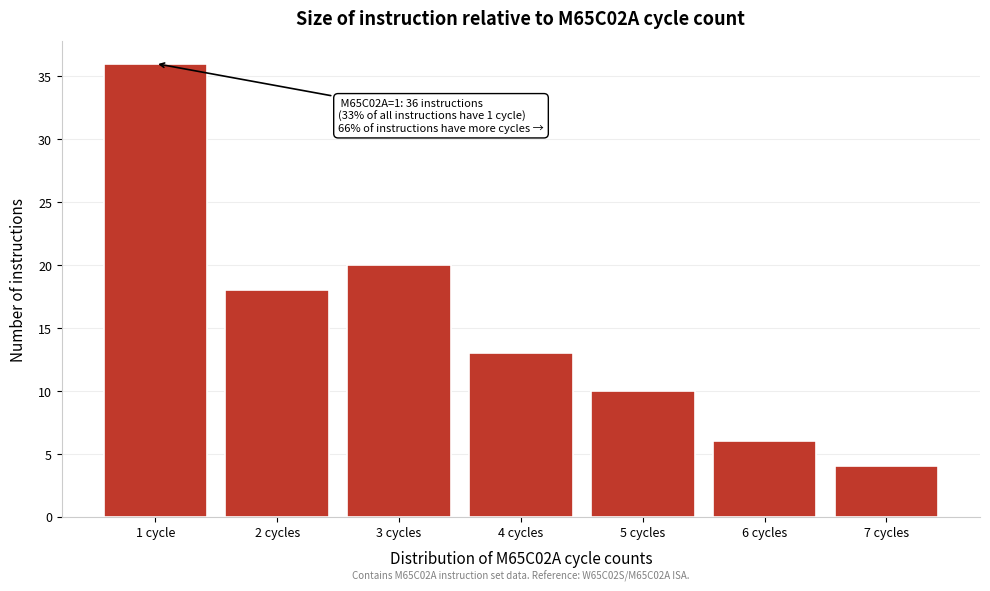

Reading right to left, list all the values displayed in this chart.

4	6	10	13	20	18	36